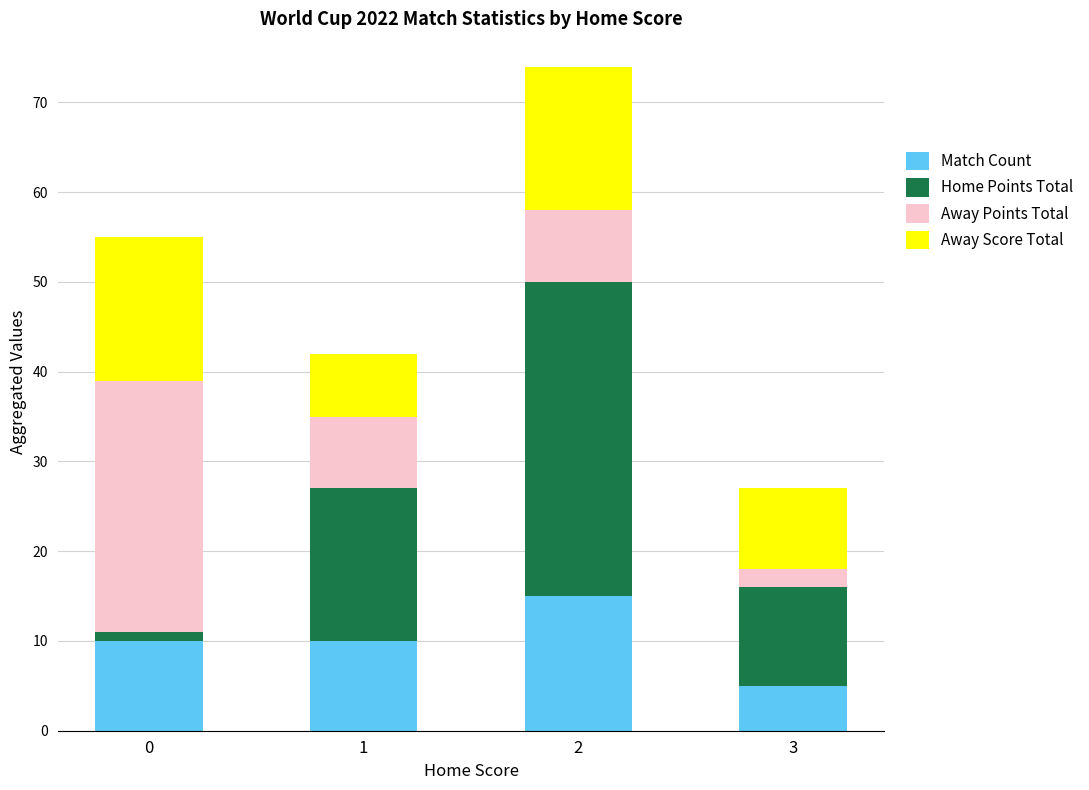

What is the highest value of the Match Count series?

15